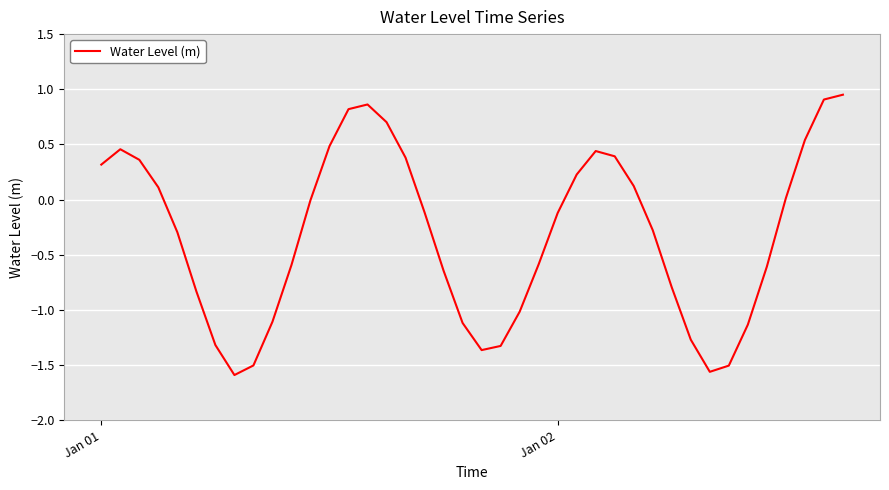

What is the difference between the maximum and minimum values?

2.5